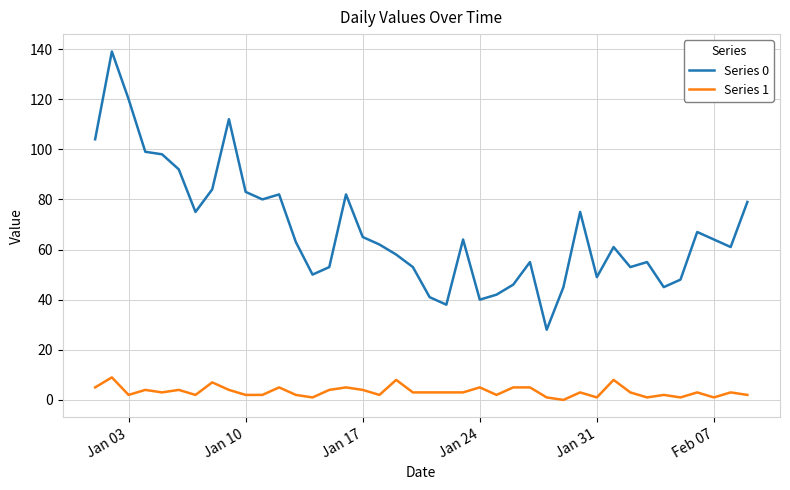

True or false: Series 0 and Series 1 intersect in this chart.

False